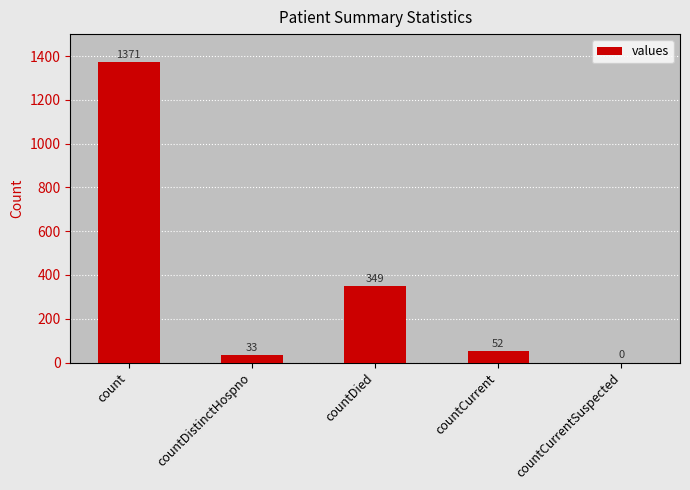

Is it true that the value at countDied is 164?

False